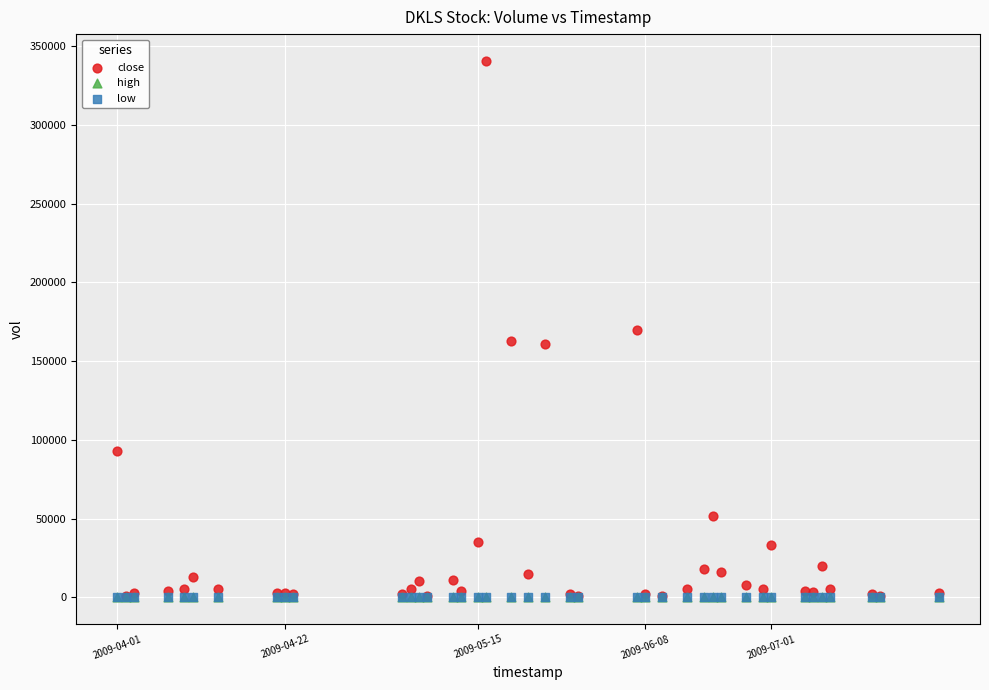

Which series has the widest spread of Y values?

close